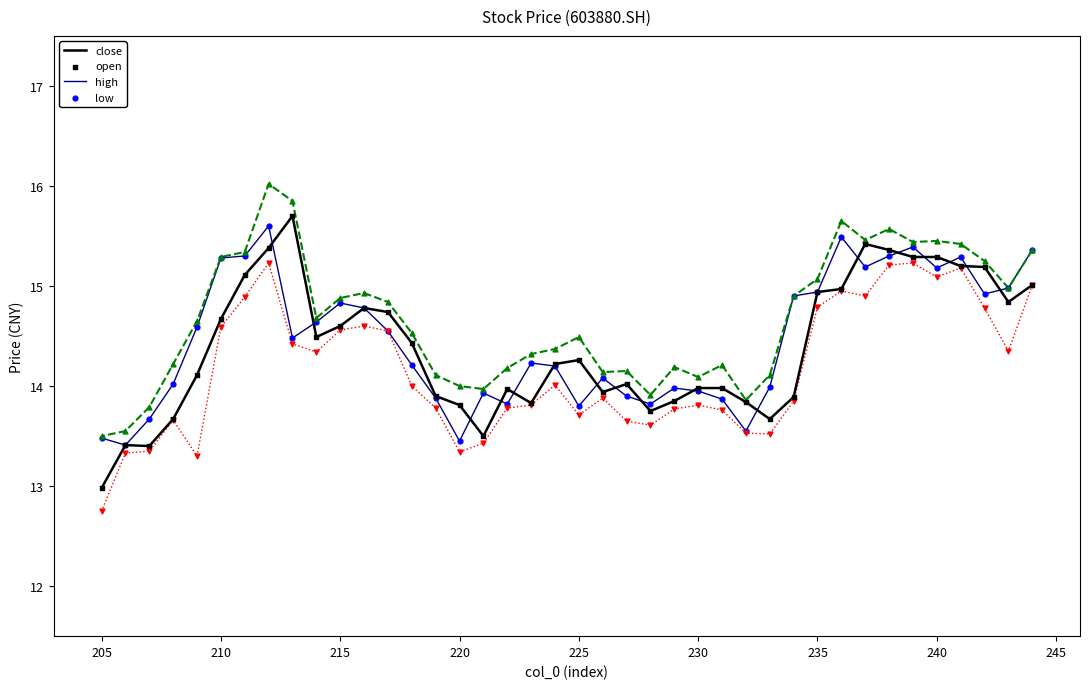

Is the value of open at 30 greater than the value of close at 13?

Yes